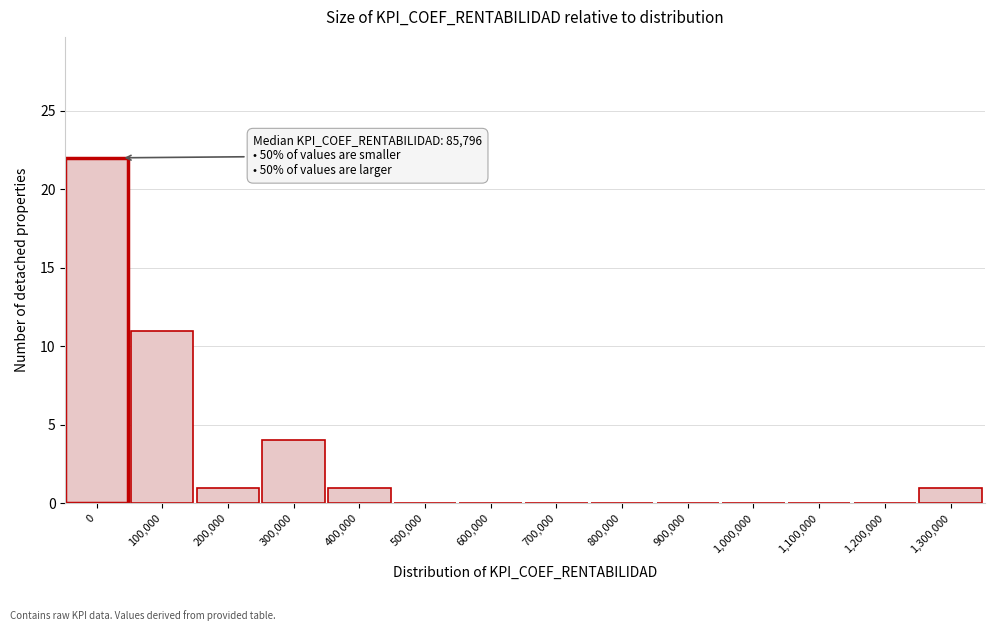

Reading left to right, what are all the values shown in this chart?

0=22	100,000=11	200,000=1	300,000=4	400,000=1	500,000=0	600,000=0	700,000=0	800,000=0	900,000=0	1,000,000=0	1,100,000=0	1,200,000=0	1,300,000=1